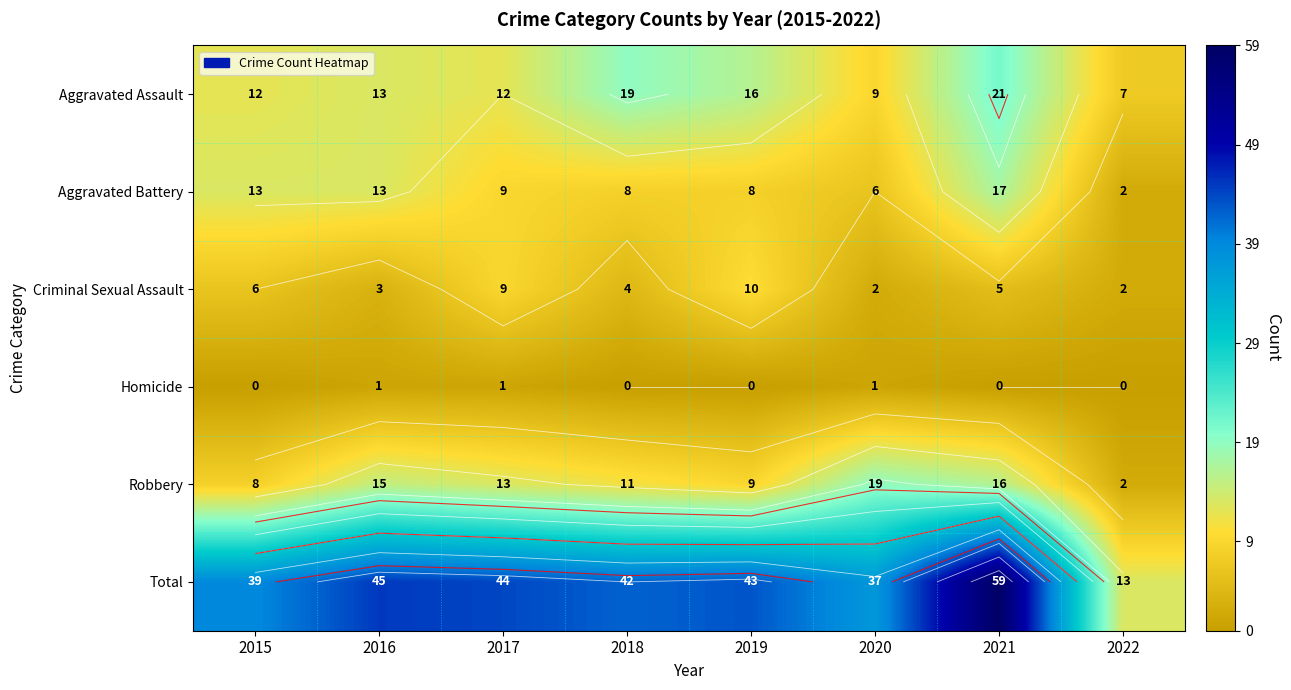

Is it true that Homicide equals 0 at 2018?

False